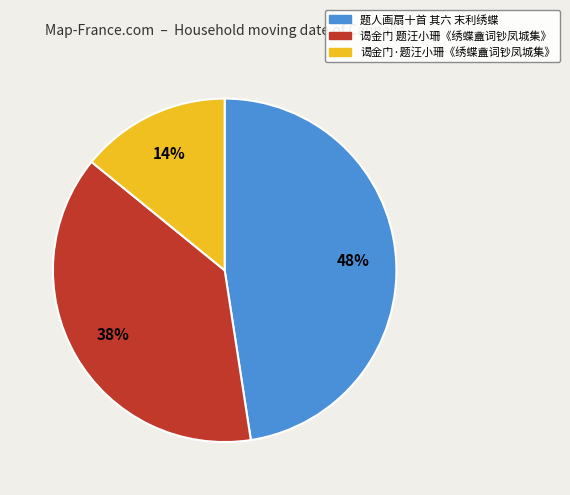

Combined, do 谒金门 题汪小珊《绣蝶盦词钞凤城集》 and 题人画扇十首 其六 末利绣蝶 account for over 50%?

Yes